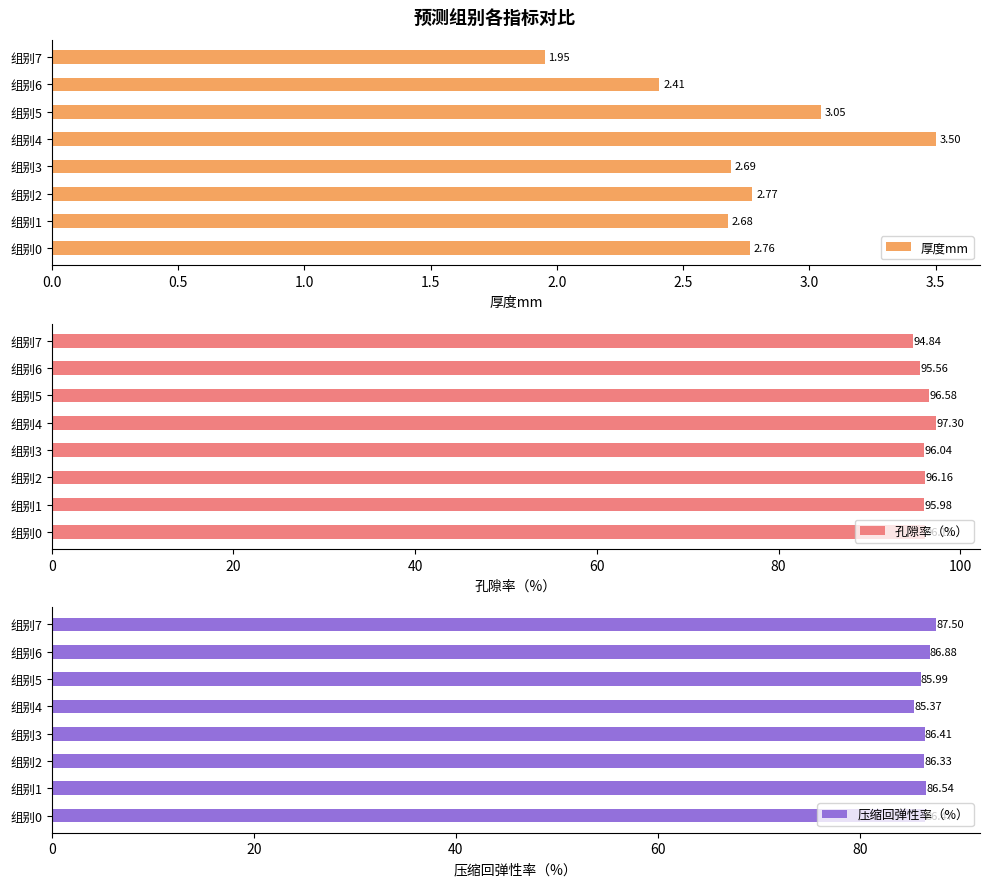

What is the average value of the 厚度mm series?

2.7